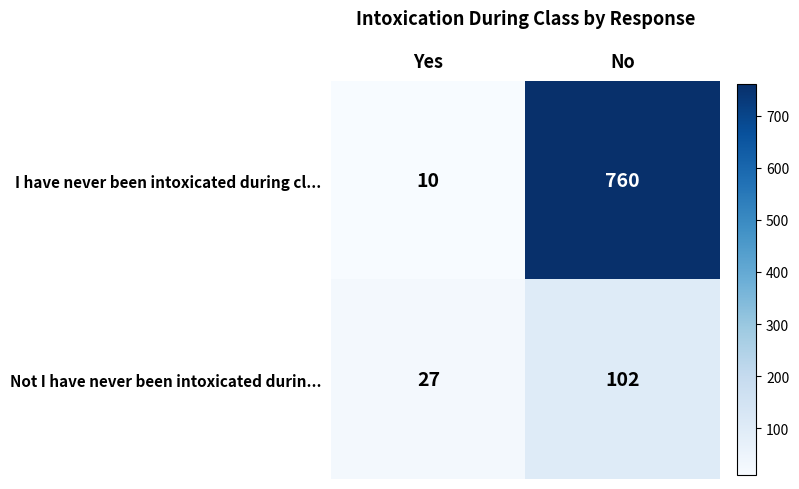

Is it true that I have never been intoxicated during cl... equals 323 at No?

False